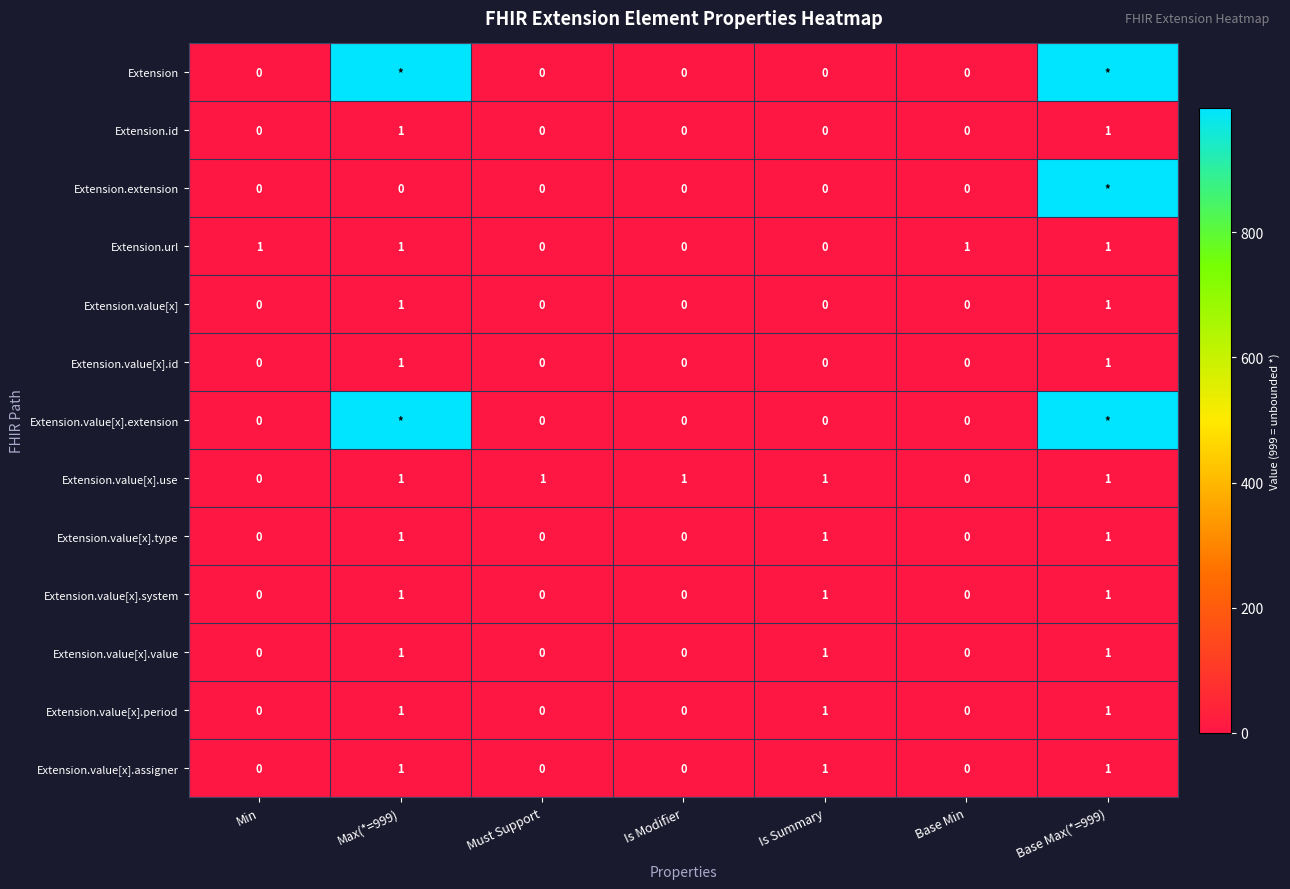

Which has a higher value, Is Summary or Must Support?

Is Summary